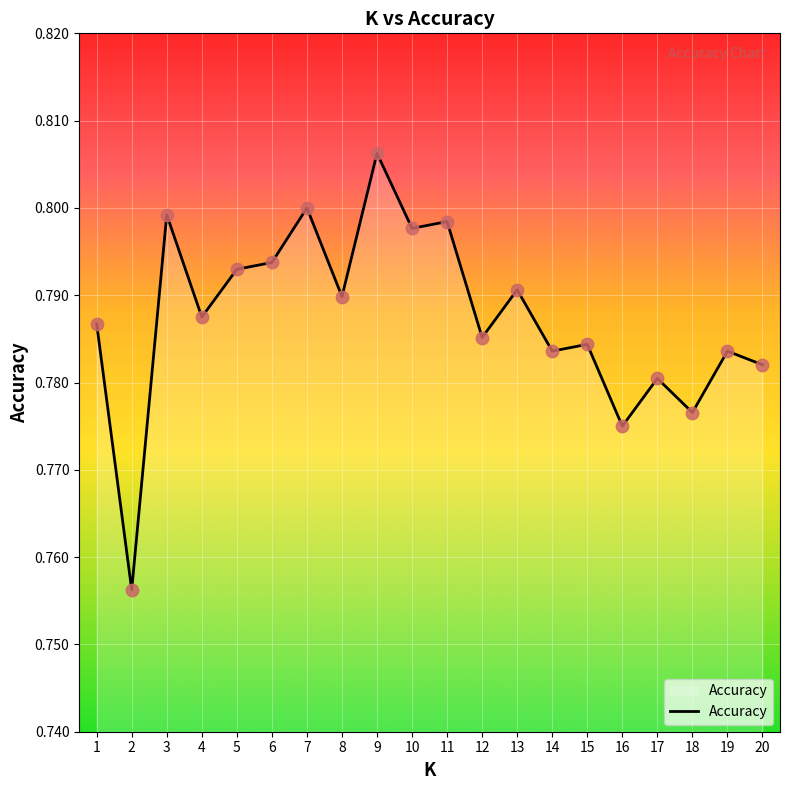

Between 17 and 13, which is larger?

13